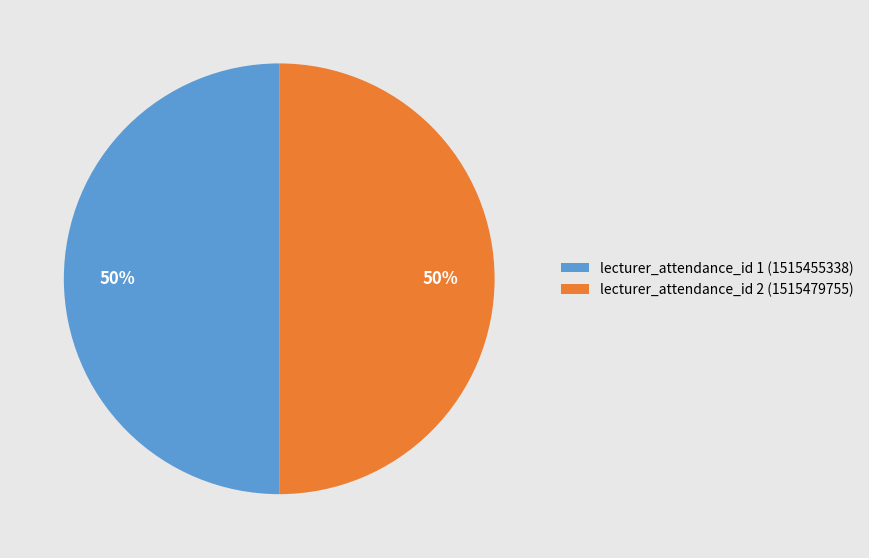

Approximately how many times larger is the value at lecturer_attendance_id 1 (1515455338) compared to lecturer_attendance_id 2 (1515479755)?

1.0